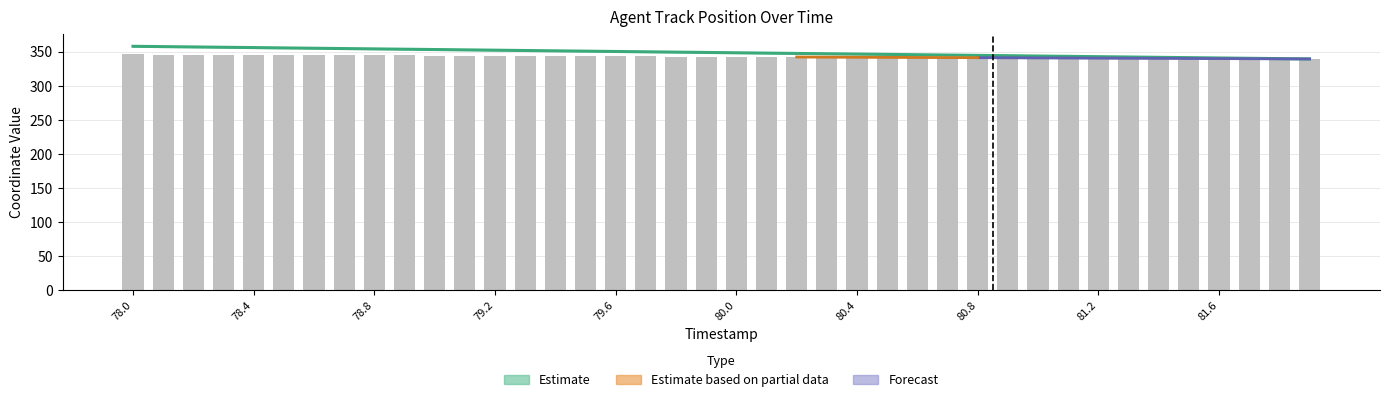

True or false: the data shows 603.5 at 35.

False